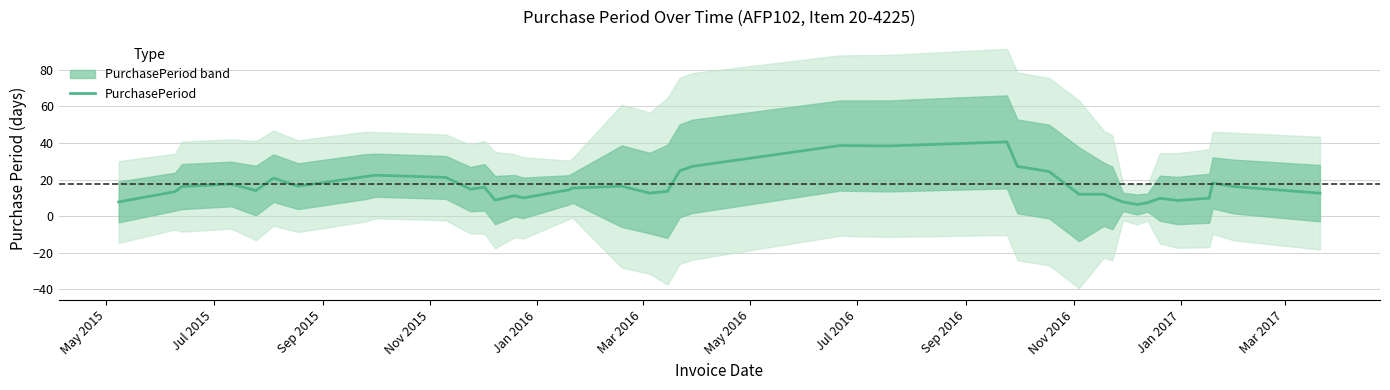

What is the average value?

16.8